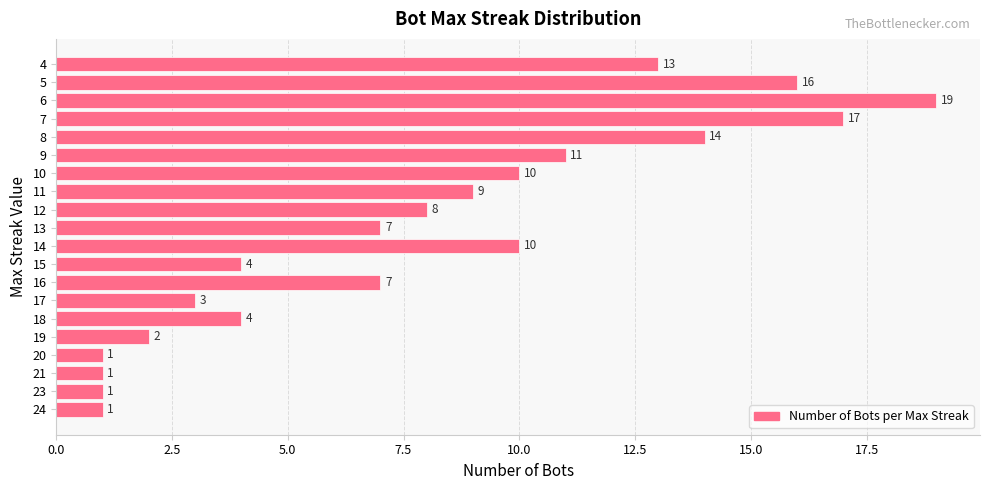

What is the sum of all values?

158